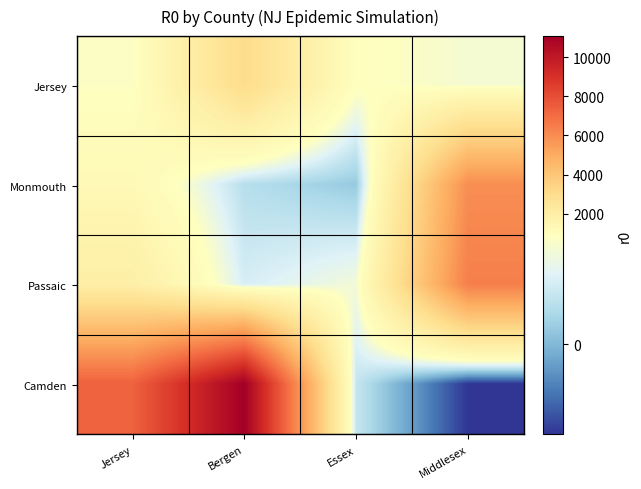

Which series has the largest total across all categories?

Camden